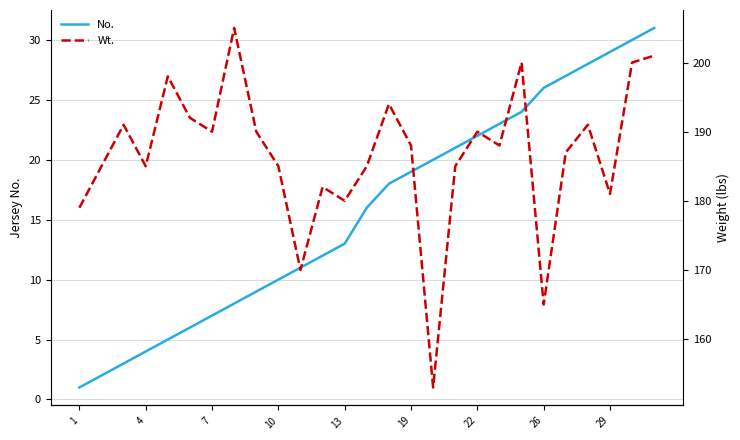

What are all the series names shown in the legend?

No., Wt.